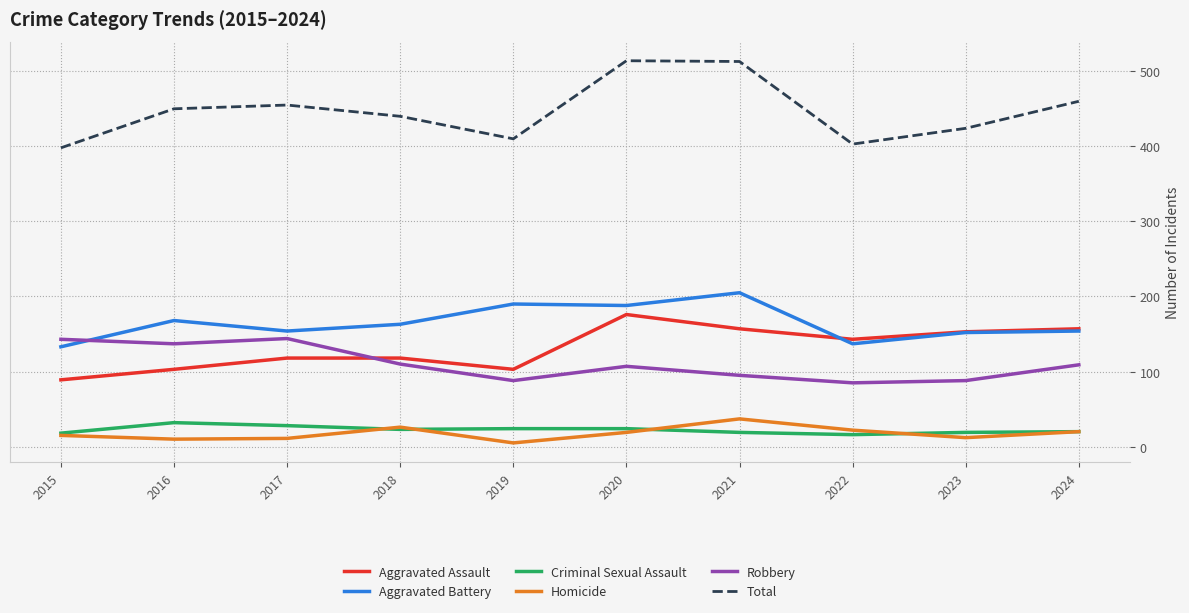

The Robbery series shows 88 at 2019. True or false?

True